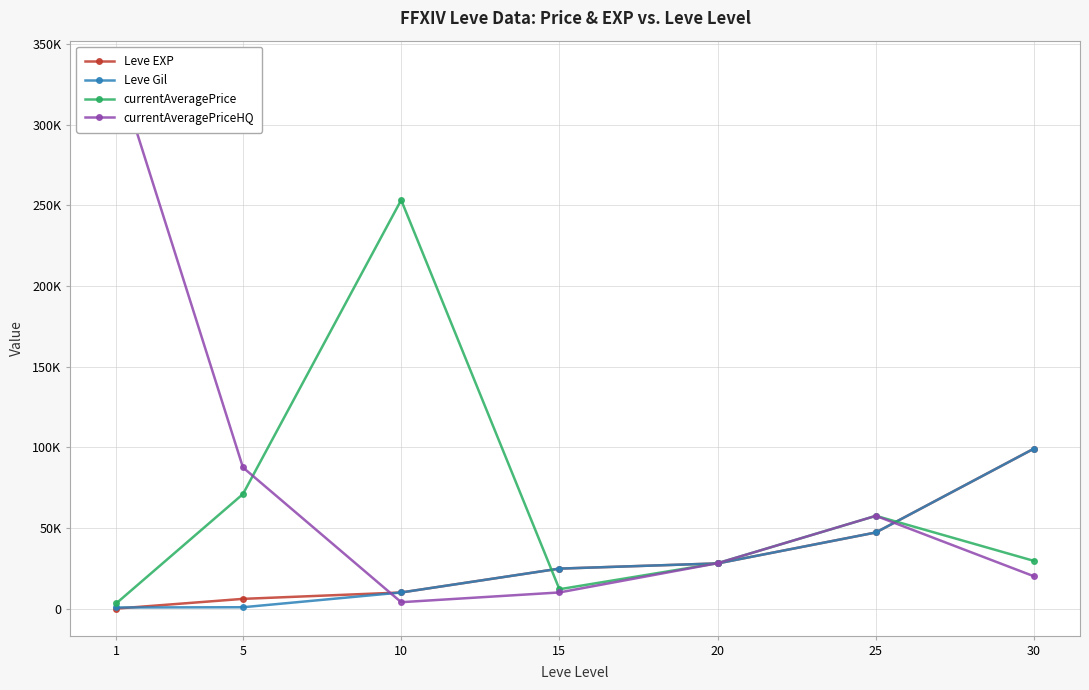

What is the total value across all series at 5?

165379.5